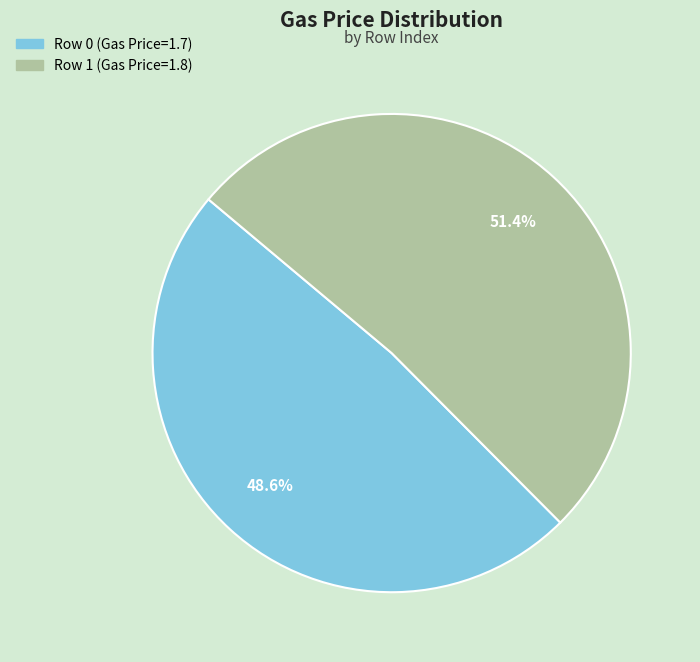

True or false: Row 1 (Gas Price=1.8) accounts for 51% of the total.

True